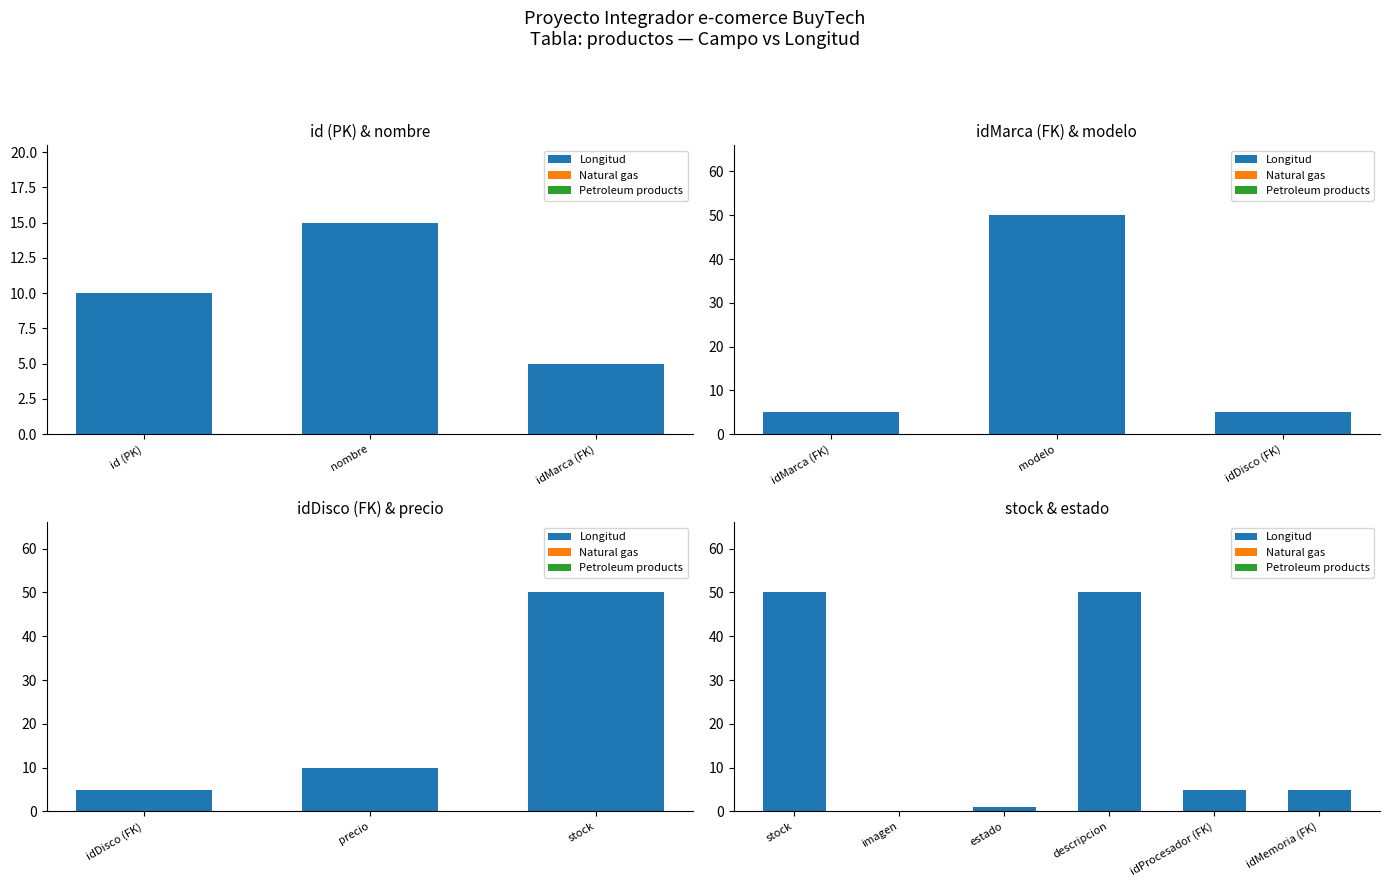

How many groups of bars are there?

6